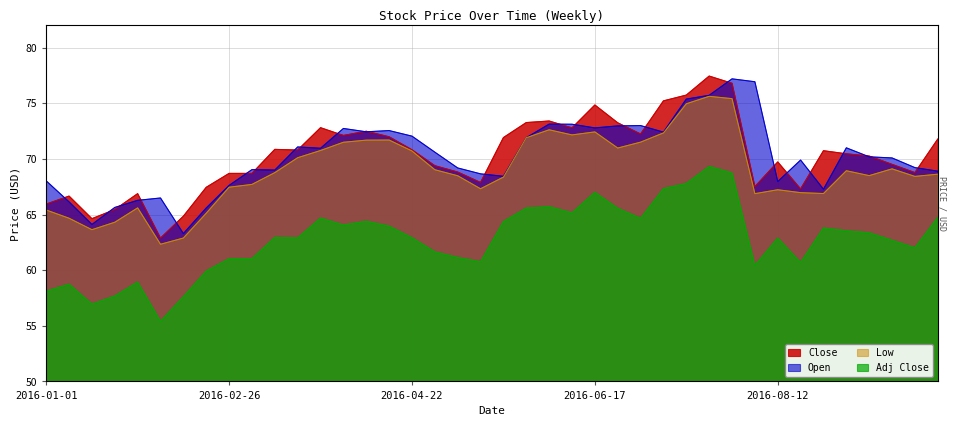

What value does the Adj Close series have at 2016-03-04?

61.0